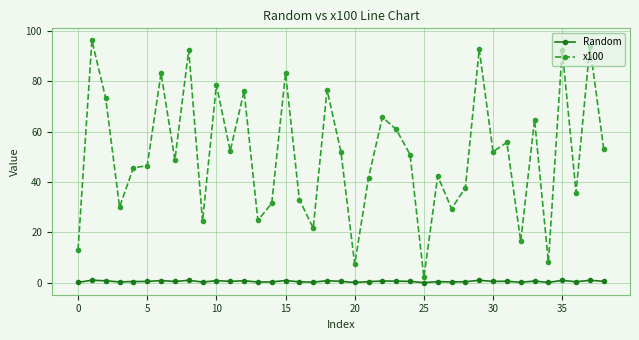

What is the greatest value displayed?

96.3